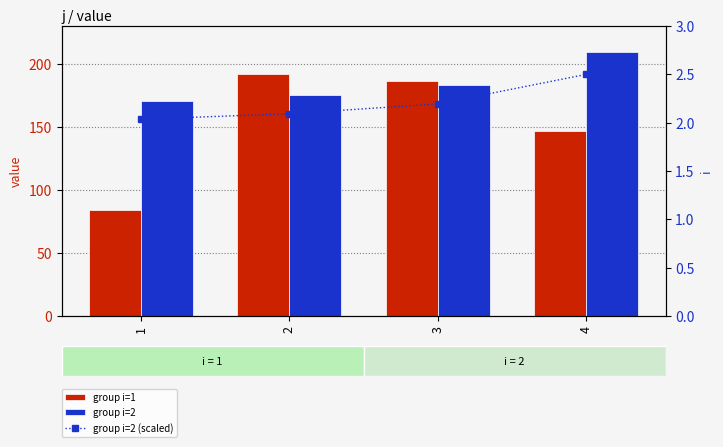

Reading right to left, extract all data points from this chart.

group i=1: 4=146.6	3=186.4	2=191.8	1=84.0
group i=2: 4=209.2	3=183.6	2=175.1	1=170.4
group i=2 (scaled): 4=2.5	3=2.2	2=2.1	1=2.0